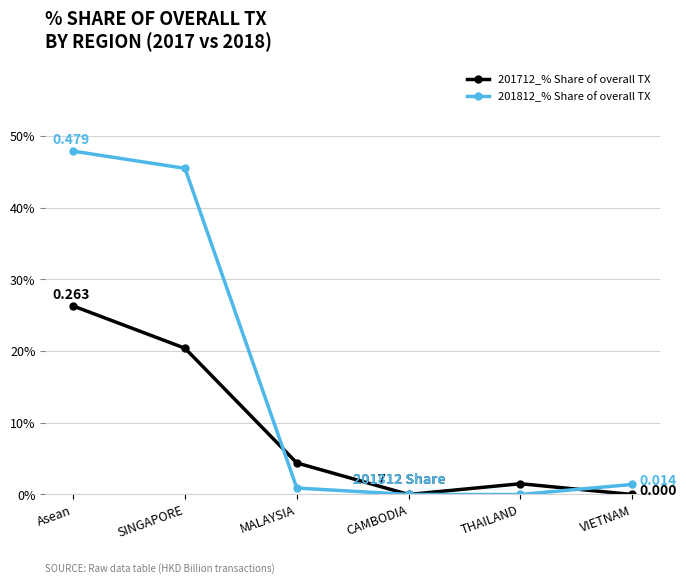

True or false: 201812_% Share of overall TX and 201712_% Share of overall TX intersect in this chart.

True